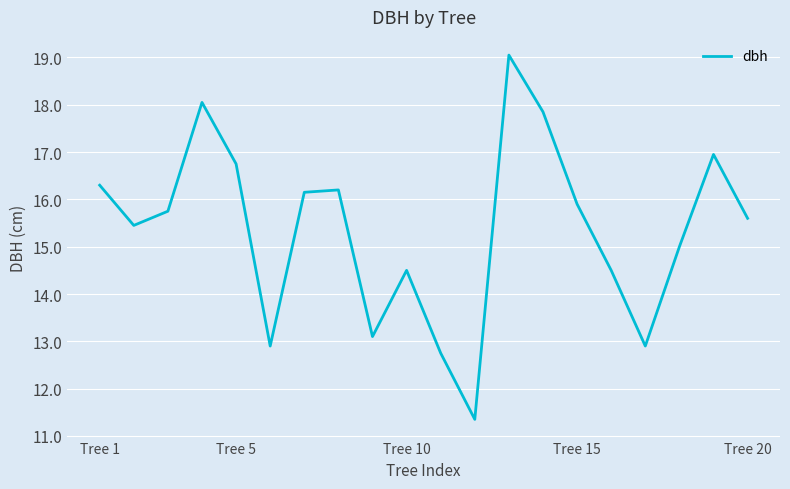

What is the maximum value shown in the chart?

19.1